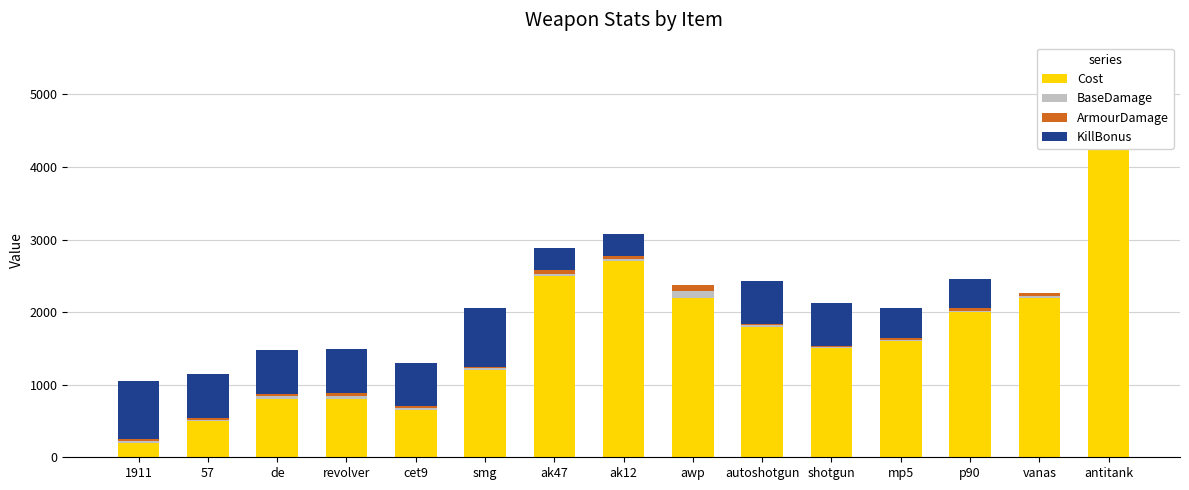

What is the difference between the maximum and minimum values in the Cost series?

4600